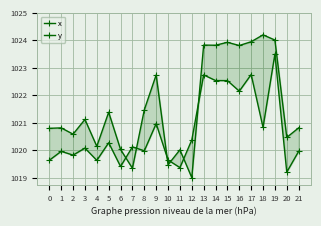

What is the total value across all series at 10?

2039.1